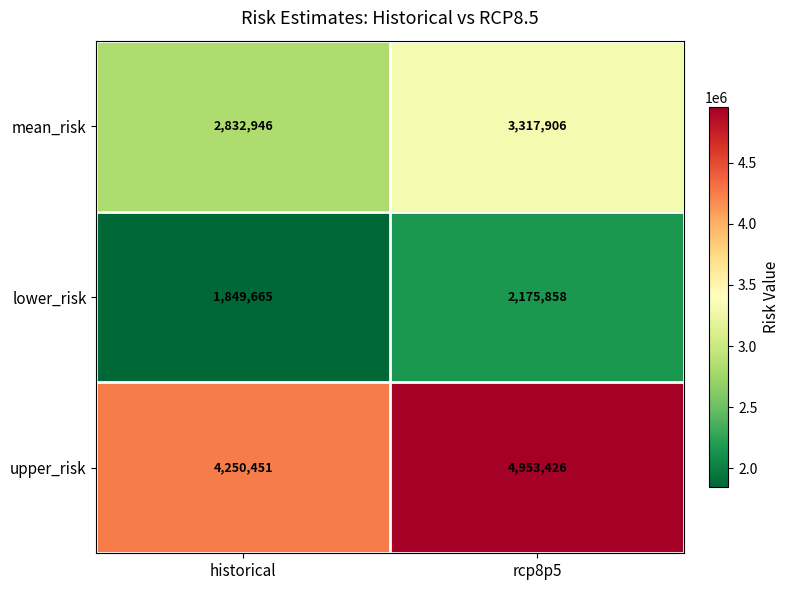

What is the minimum value shown in the chart?

1849665